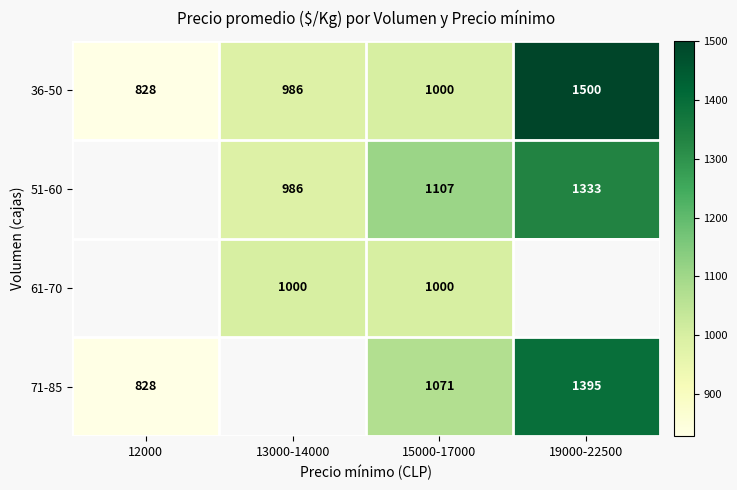

At how many categories does at least one series exceed 1153?

1